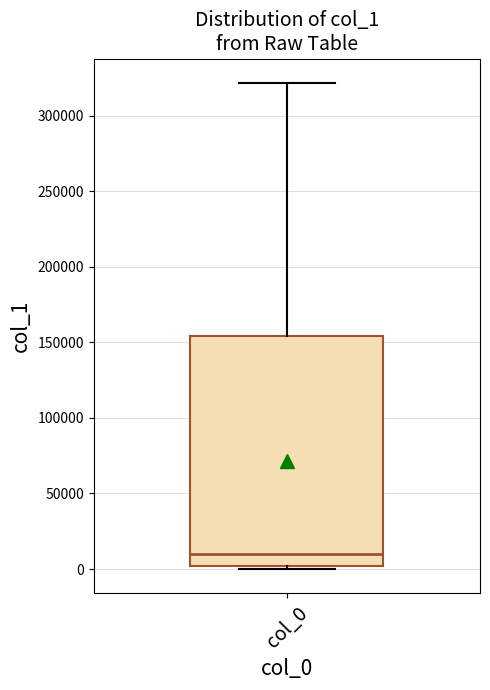

Read this box plot against the y-axis: the position of the median line, the range covered by the box, and the ends of both whiskers. The values are not printed on the chart, so give them approximately, as read against the axis.

median 10000, box 0 to 155000, whiskers 0 (just below the box's lower edge) to 320000